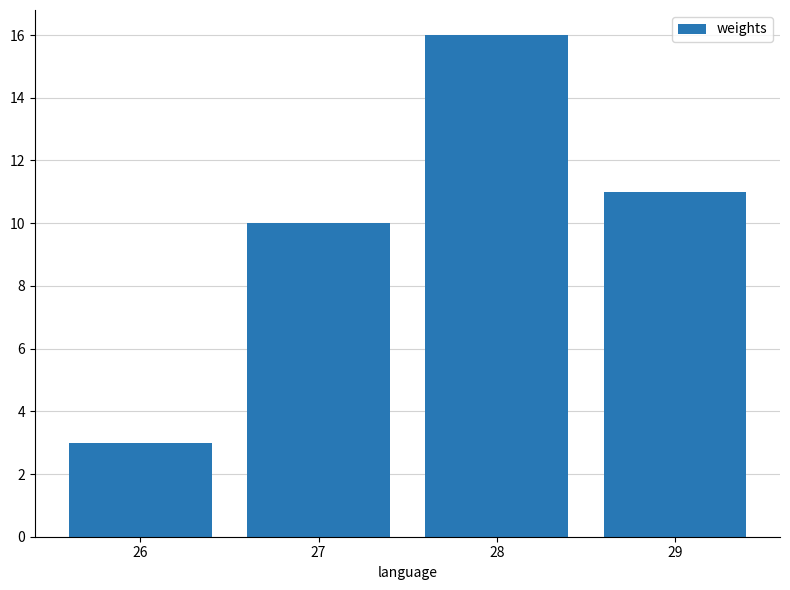

What is the difference between the second highest and second lowest values?

1